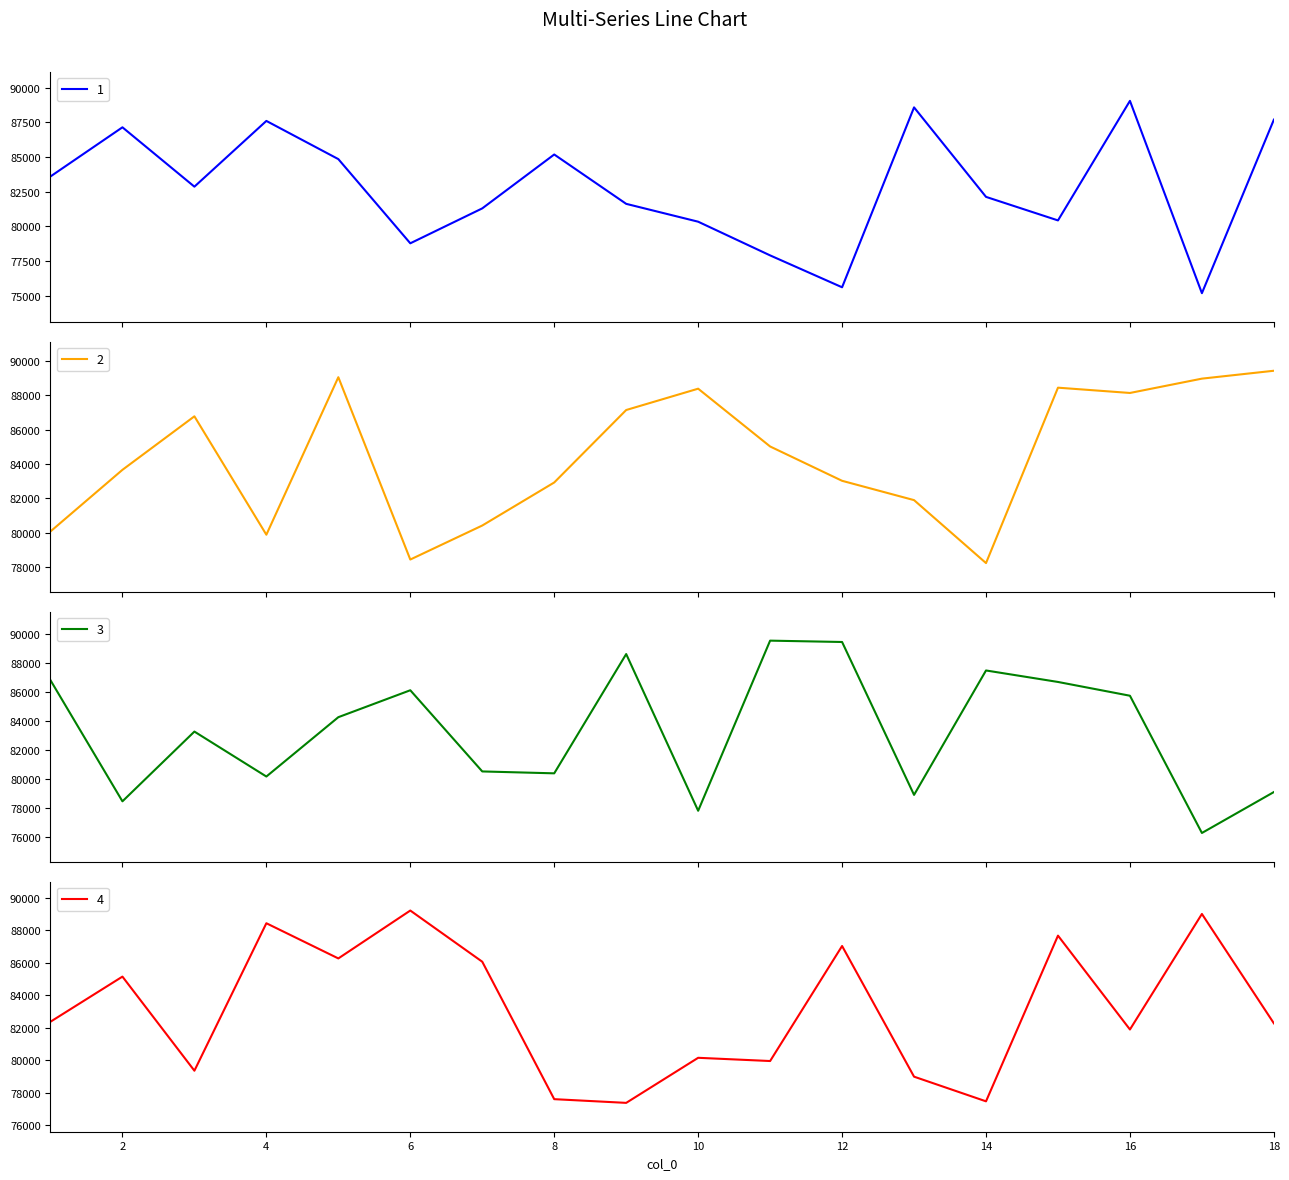

At 18, list the series in order from largest to smallest.

2, 1, 4, 3